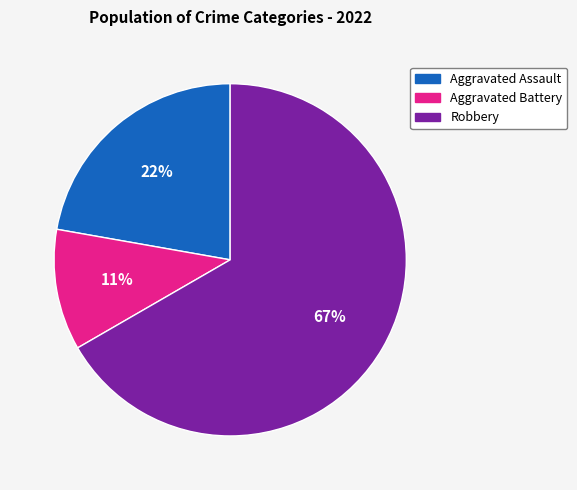

Approximately how many times larger is the value at Aggravated Battery compared to Aggravated Assault?

0.5